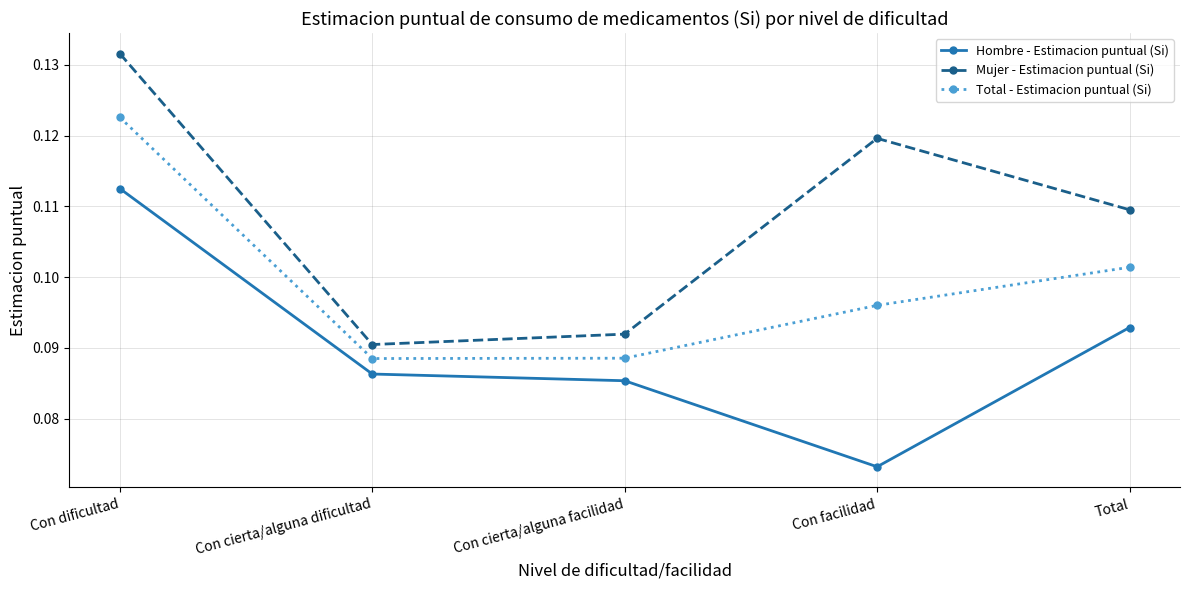

Where is the first local minimum for Mujer - Estimacion puntual (Si)?

Con cierta/alguna dificultad